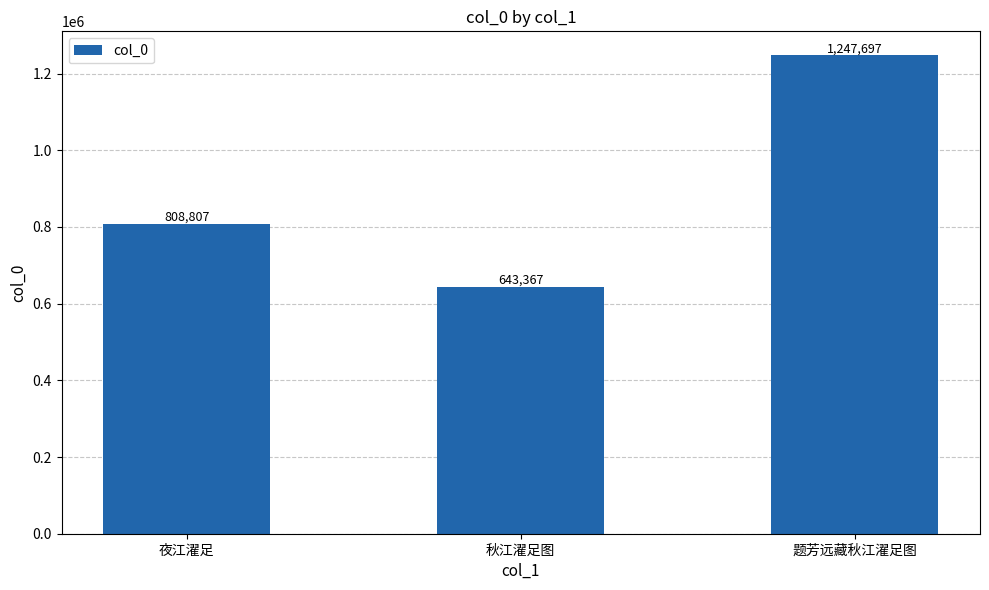

Count the values in the range 643367 to 1247697.

3